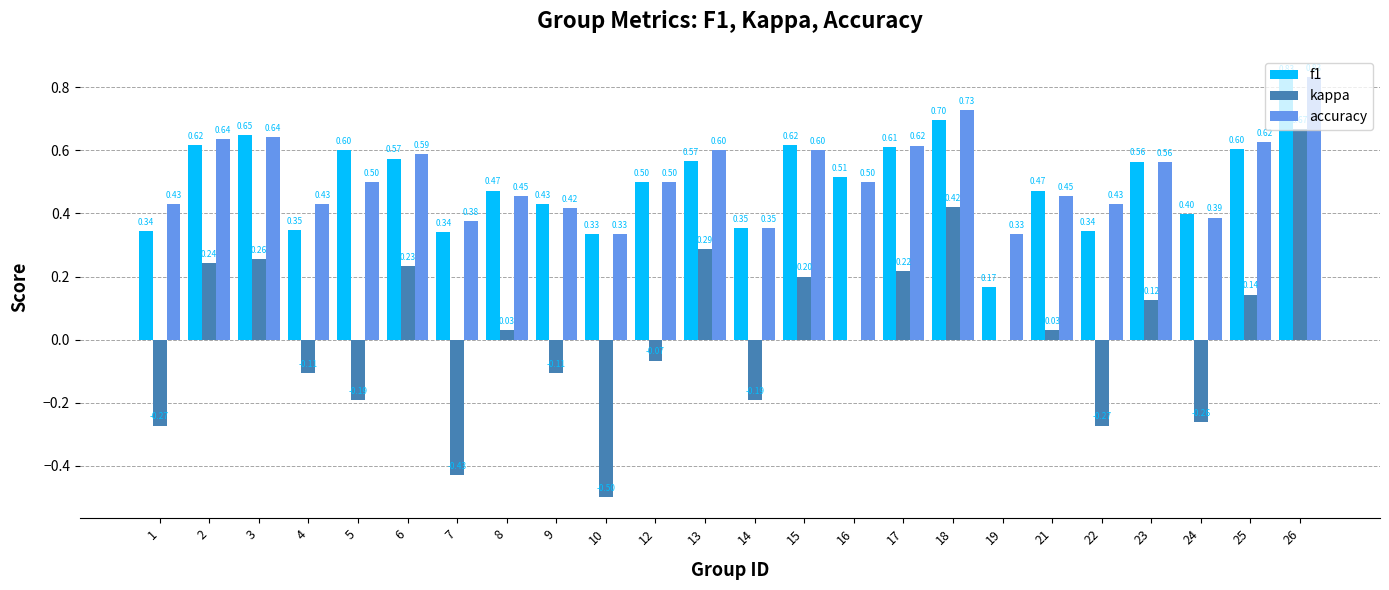

Which series has the largest range (max minus min)?

kappa